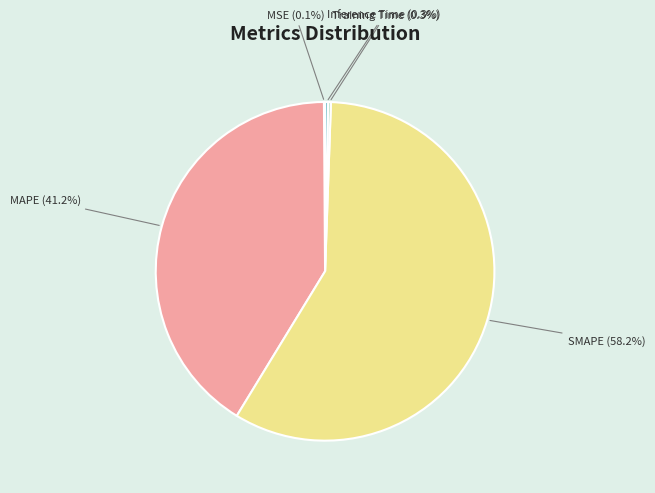

Which has a higher value, MAPE (41.2%) or SMAPE (58.2%)?

SMAPE (58.2%)